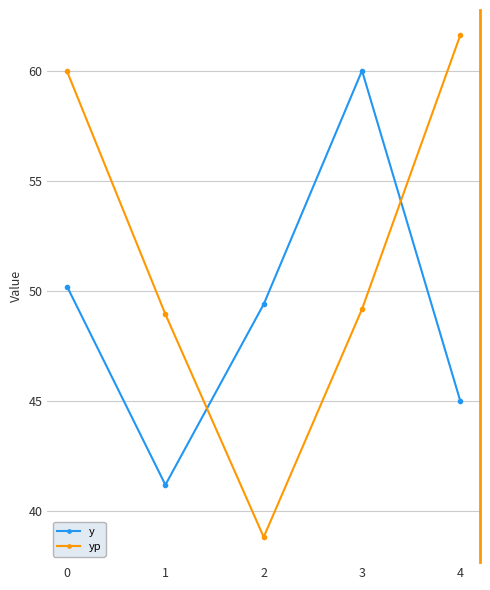

What is the average value of the yp series?

51.7